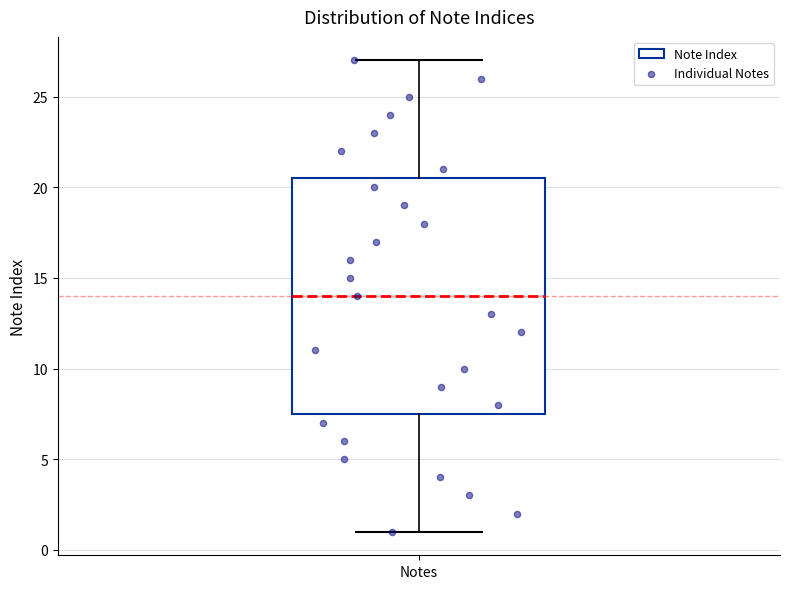

Transcribe this box plot: give where the median line is, the range the box spans, and where the two whiskers end, as read against the y-axis. The values are not printed on the chart, so give them approximately, as read against the axis.

median 14.0, box 7.5 to 20.5, whiskers 1.0 to 27.0